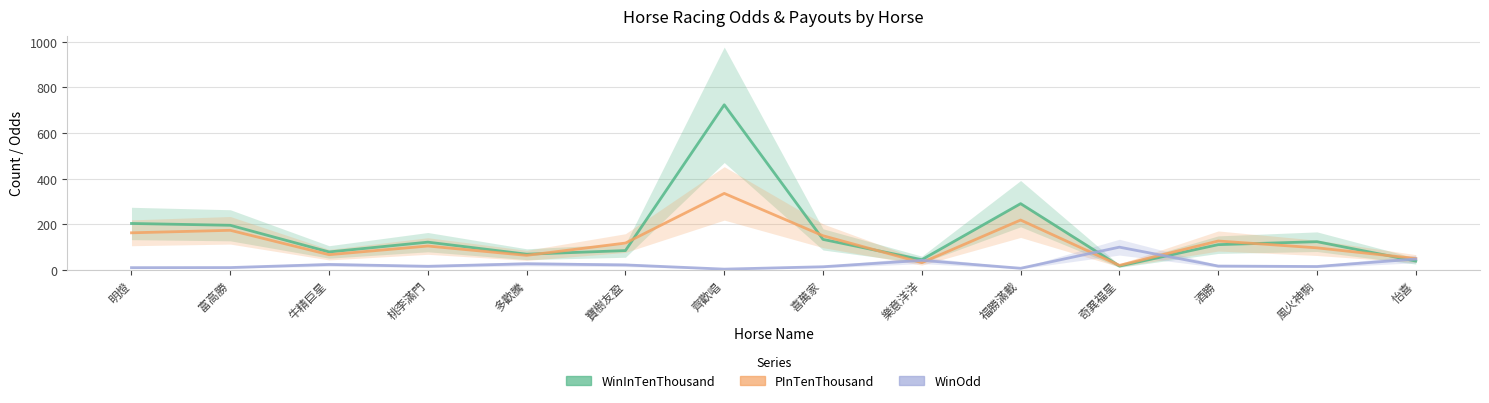

How many values in the WinInTenThousand series exceed 121?

6